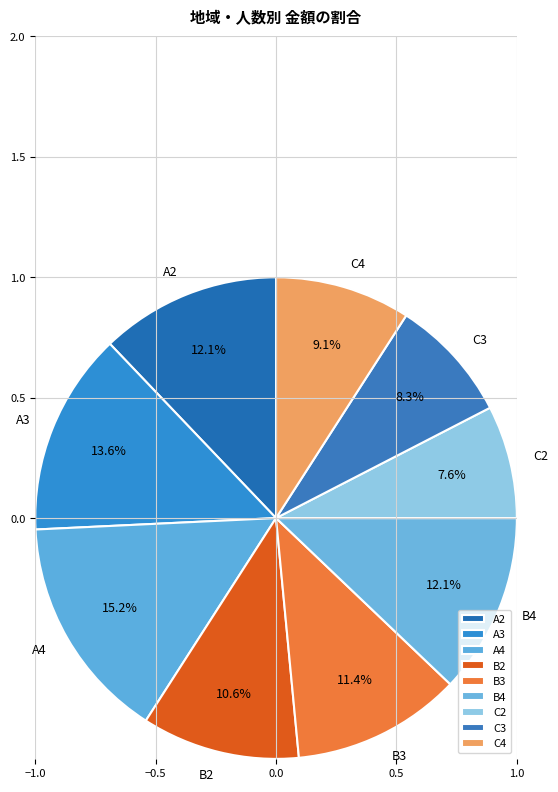

Between C3 and B4, which is larger?

B4